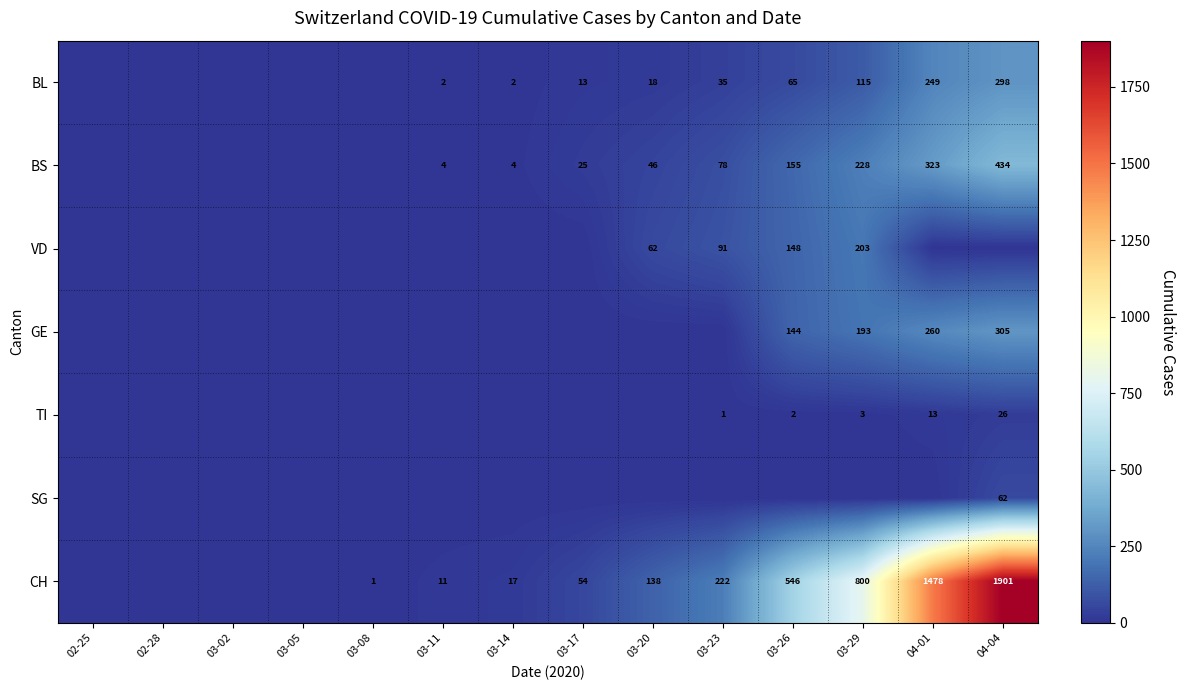

True or false: BL has a value of 2 at 03-14.

True